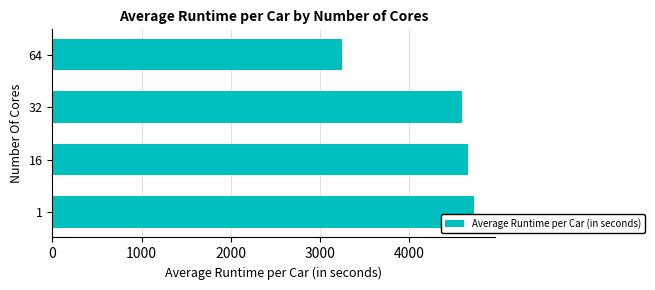

Approximately how many times larger is the value at 32 compared to 64?

1.4